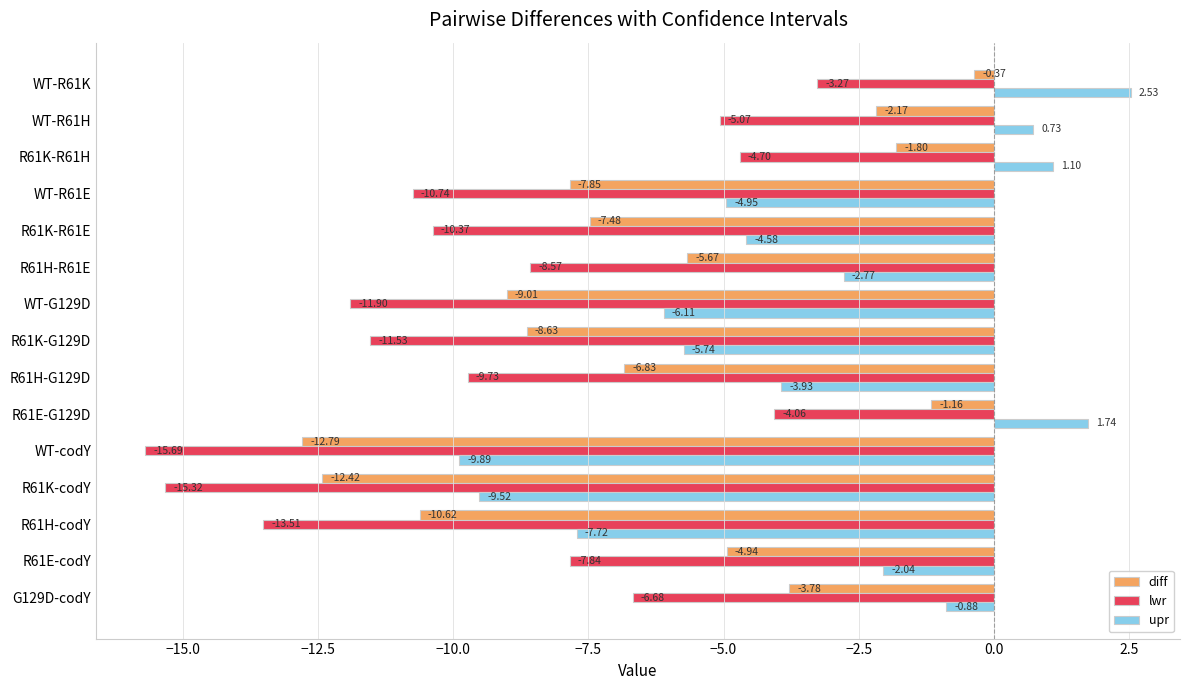

What is the sum of all lwr values?

-139.0